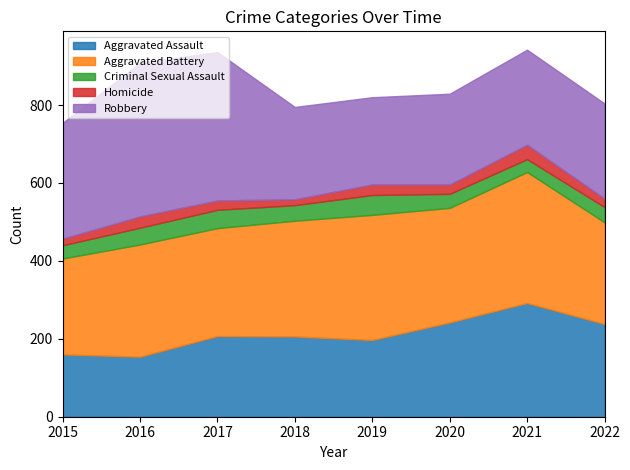

What is the value of the Robbery point at the 6th from the left?

233